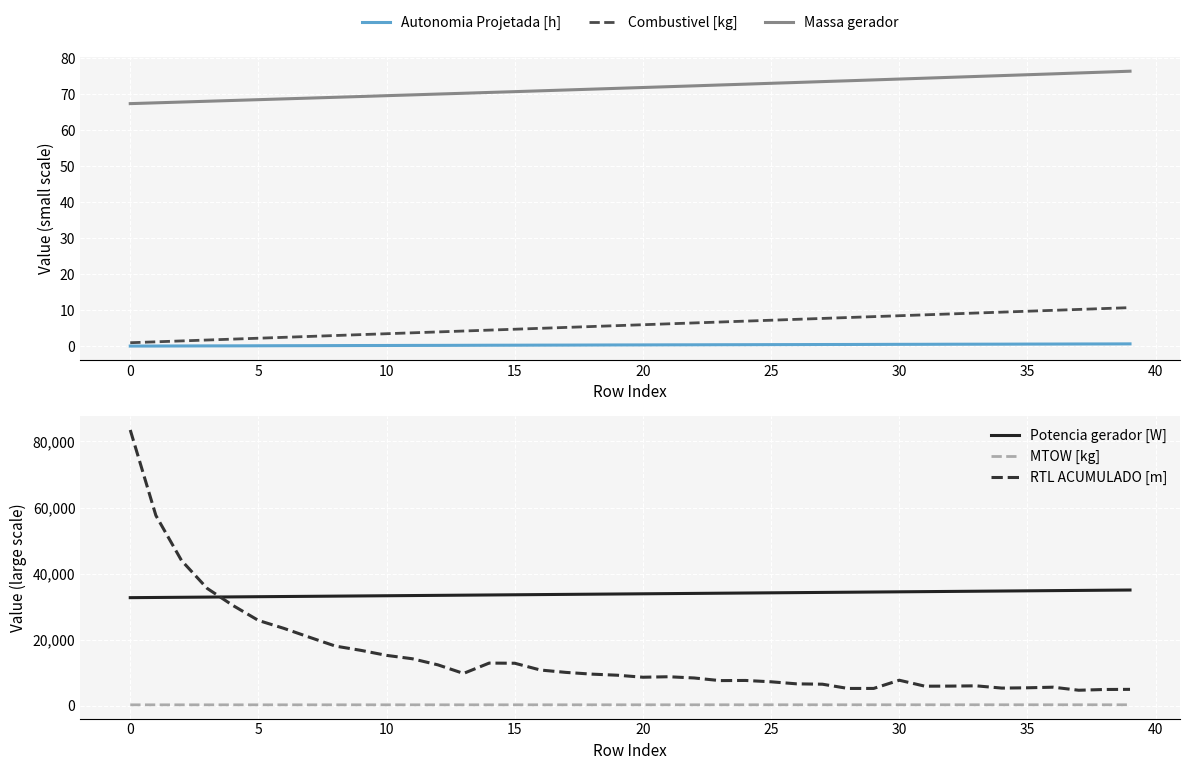

What is the value of the Potencia gerador [W] point at the 4th from the left?

32883.3